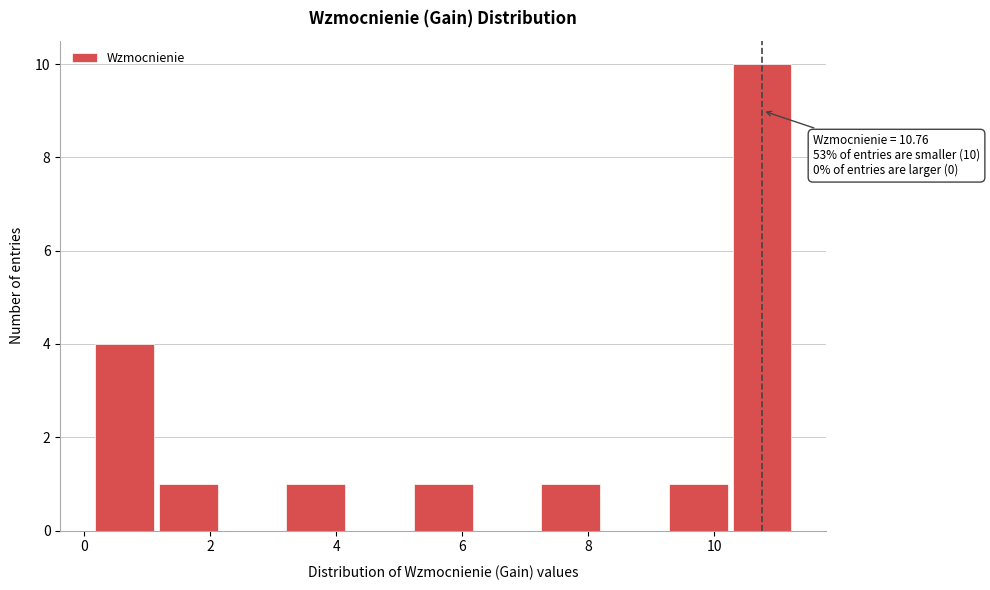

Over which range of the x-axis is the bar tallest?

10.2 to 11.2